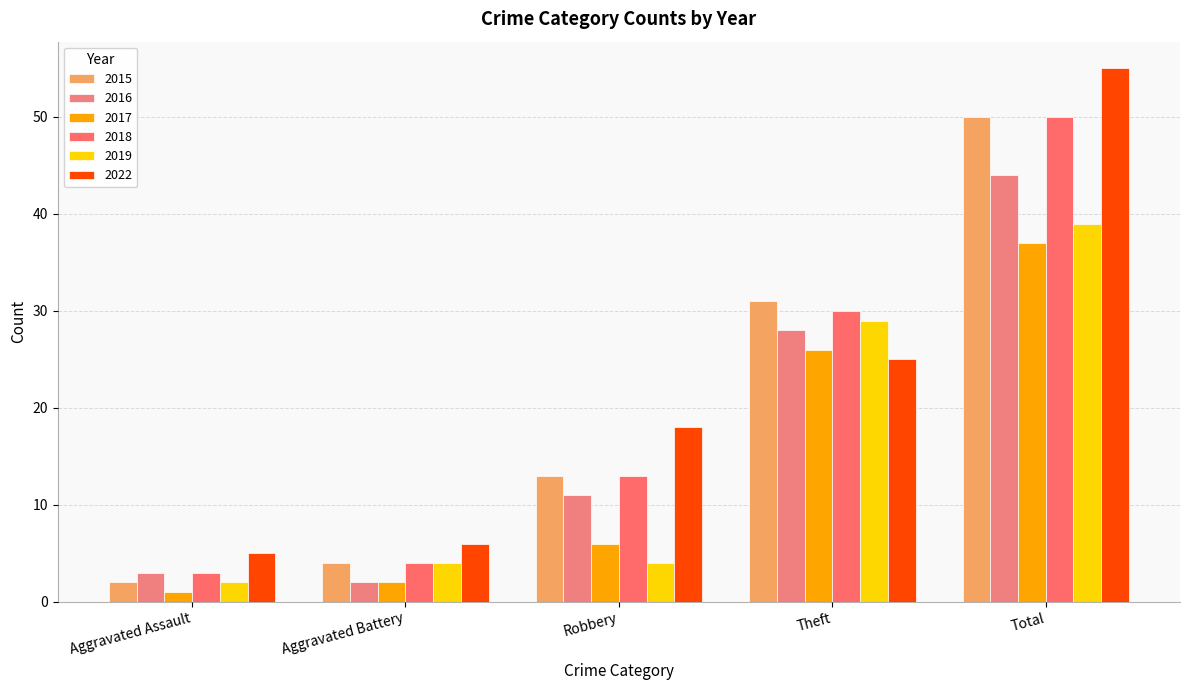

At which label is 2017 closest to 19?

Theft